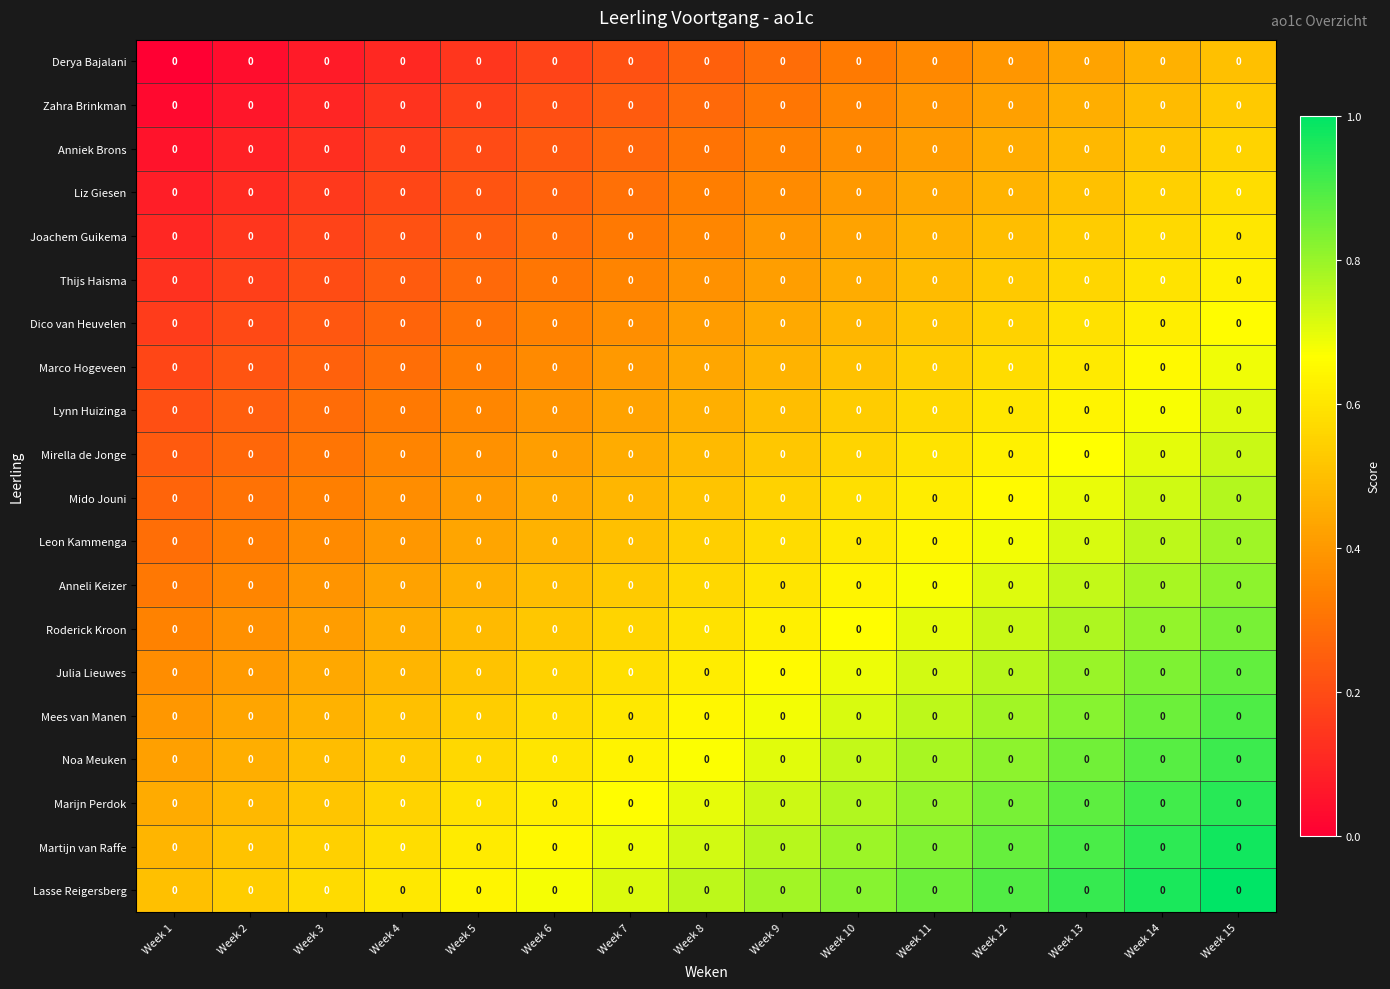

Which category has the highest value across all series?

Week 15